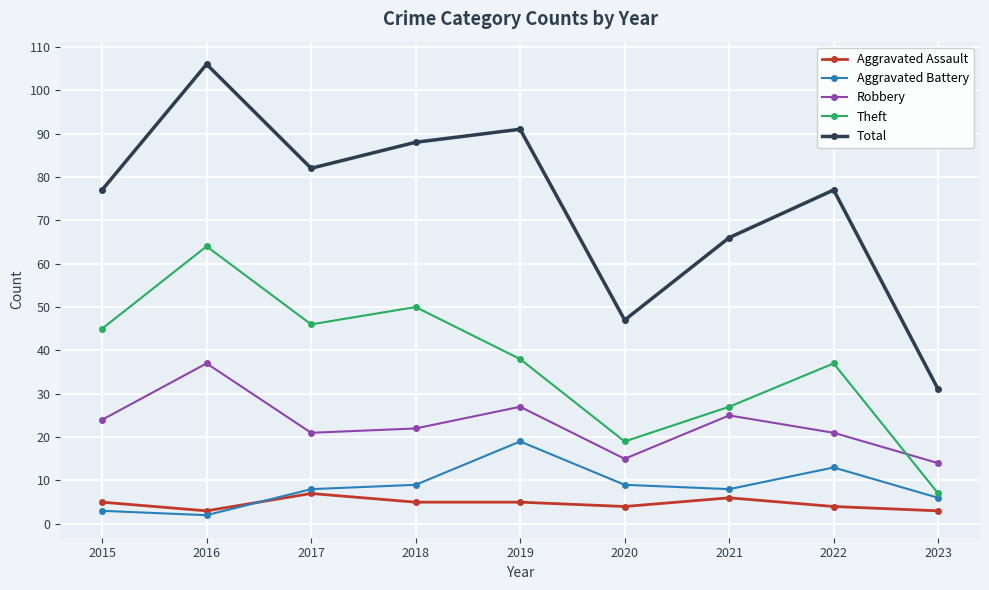

Is it true that Aggravated Battery equals 19 at 2019?

True